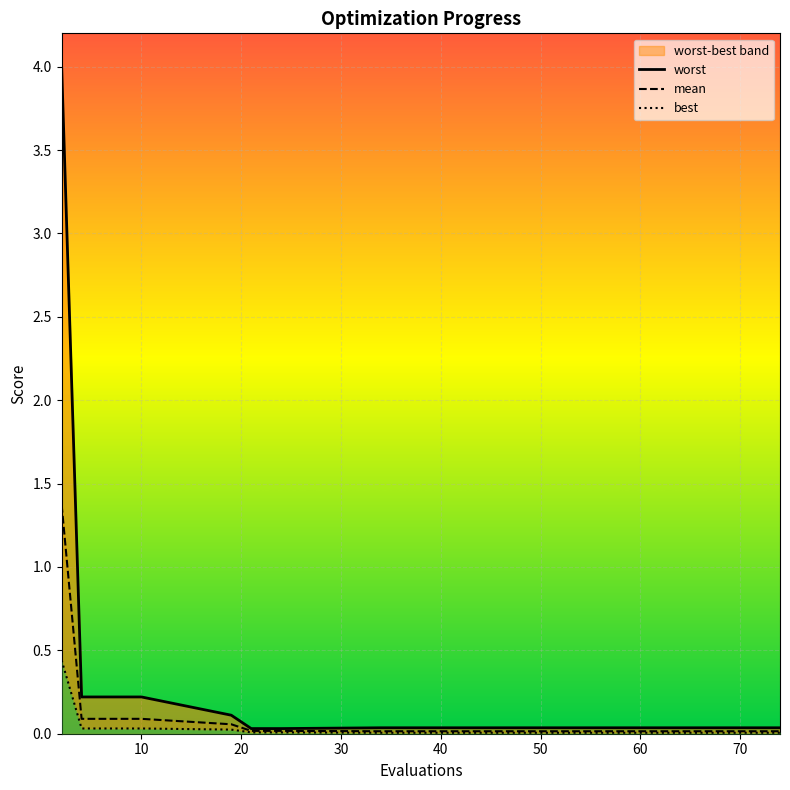

How many lines are shown in the chart?

3